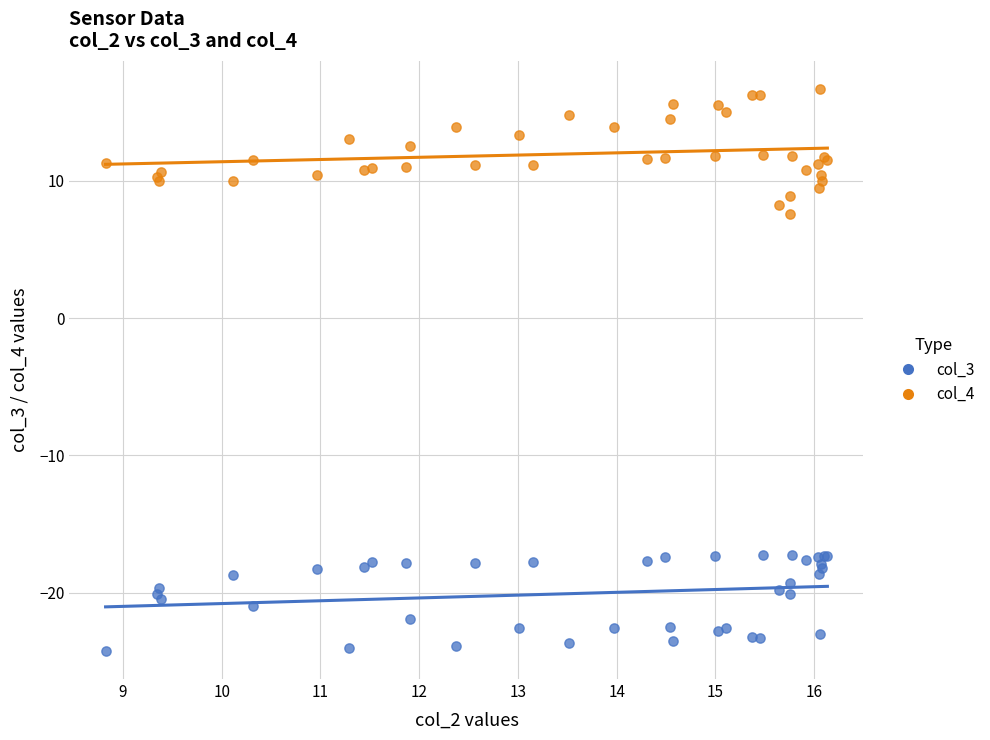

Which series contains the highest Y value?

col_4